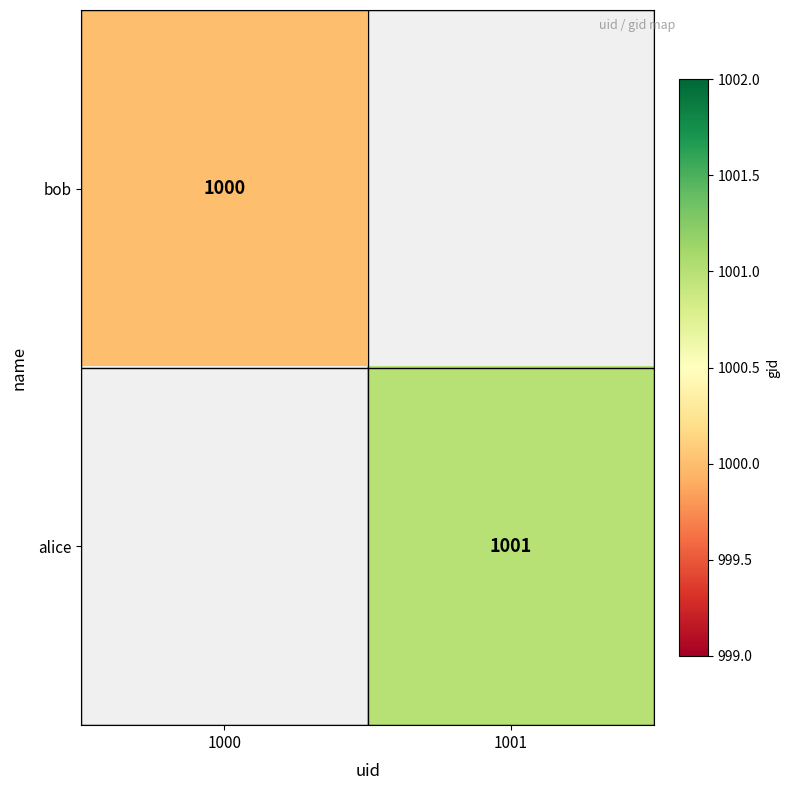

The value of alice at 1001 is 582. True or false?

False